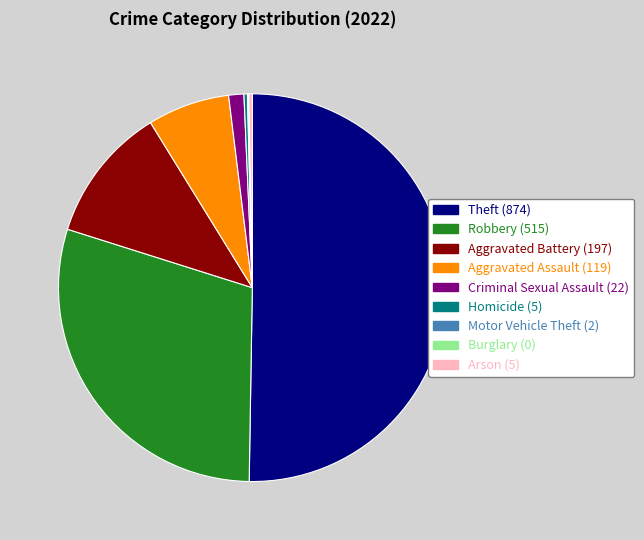

Approximately how many times larger is the value at Robbery compared to Criminal Sexual Assault?

23.4